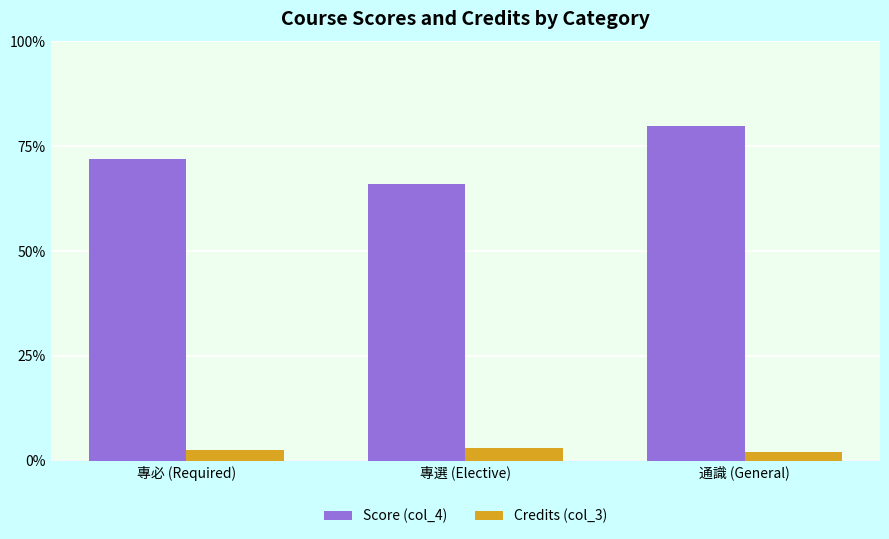

The value of Score (col_4) at 專必 (Required) is 71.9. True or false?

True